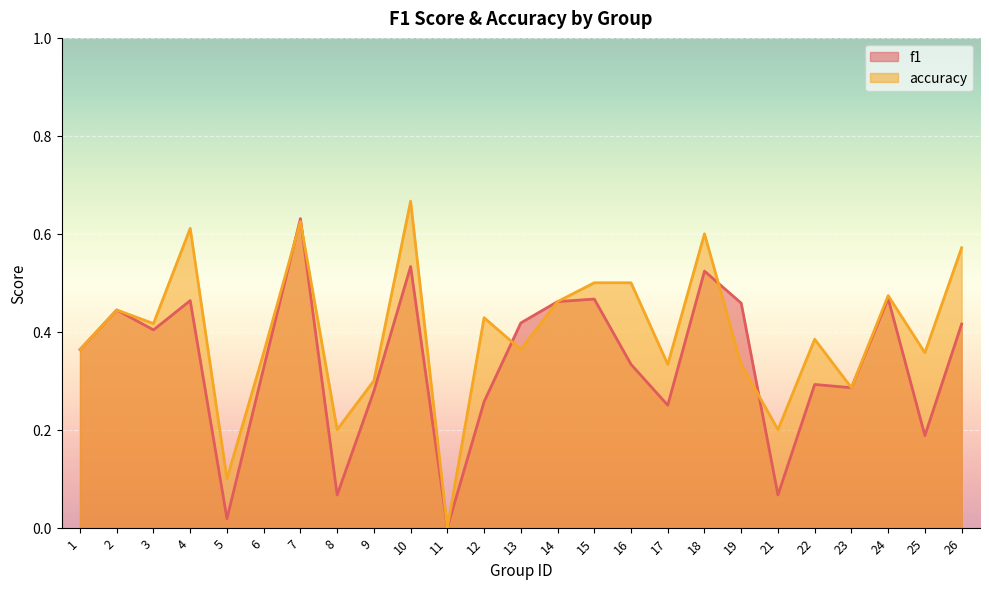

What are all the series names shown in the legend?

f1, accuracy